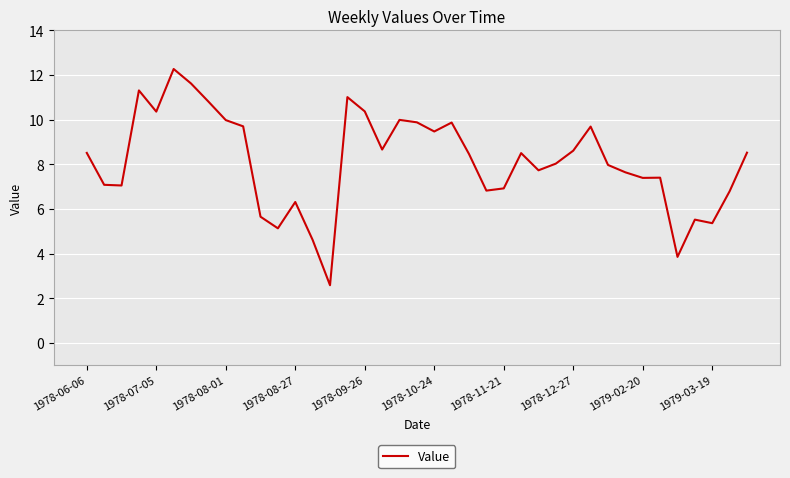

What is the difference between the maximum and minimum values?

9.7